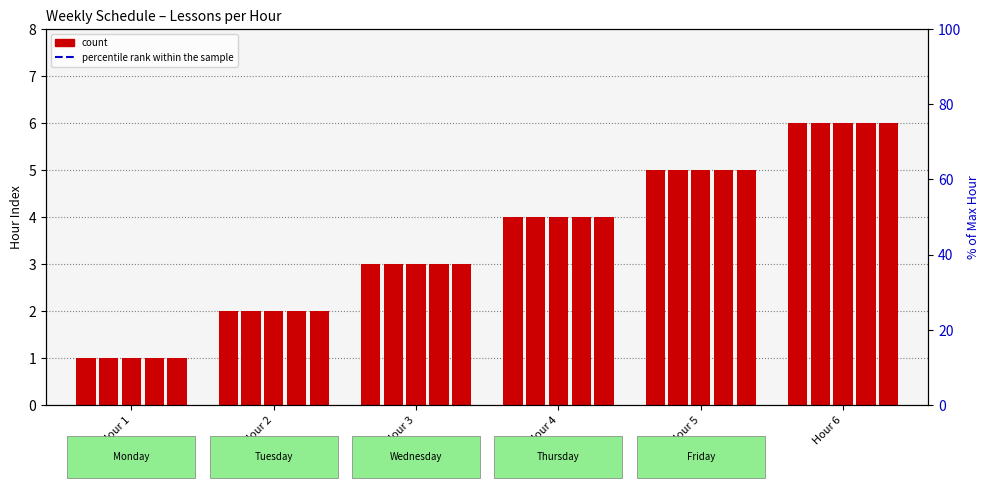

Which has a higher value, Hour 4 or Hour 3?

Hour 4